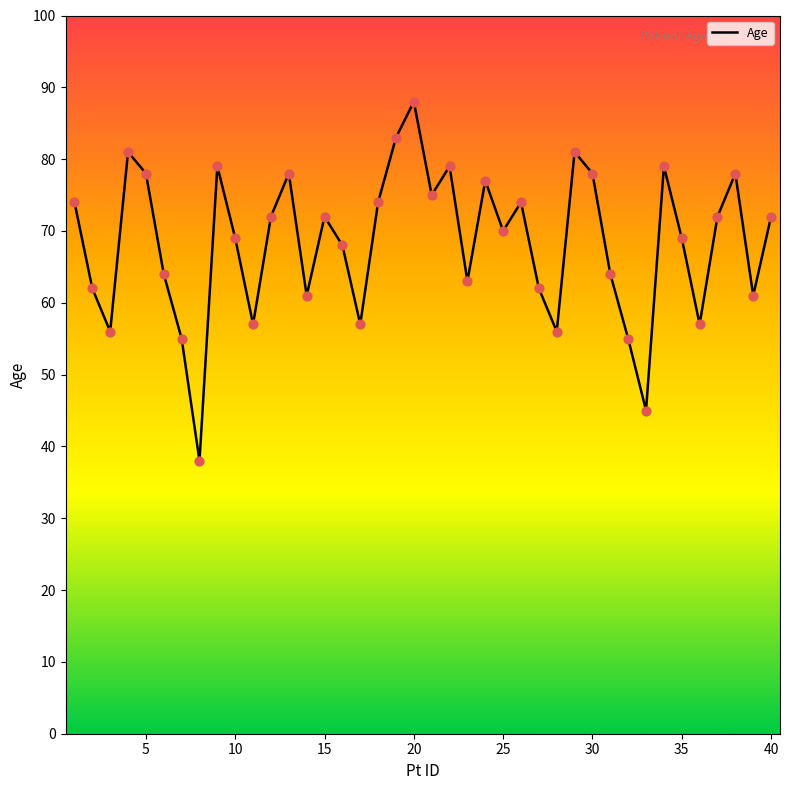

What is the smallest value displayed?

38